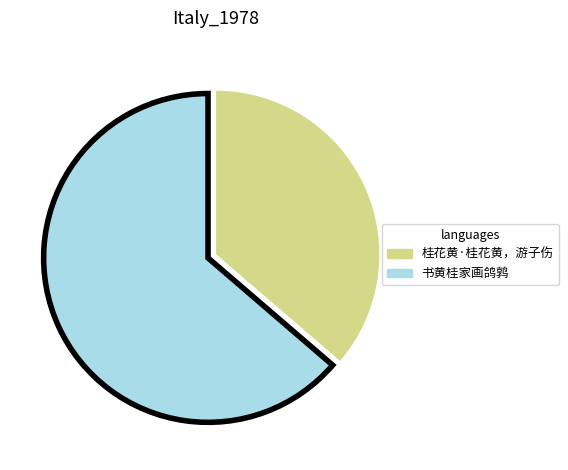

What is the ratio of the value at 桂花黄·桂花黄，游子伤 to the value at 书黄桂家画鸽鹑?

0.6